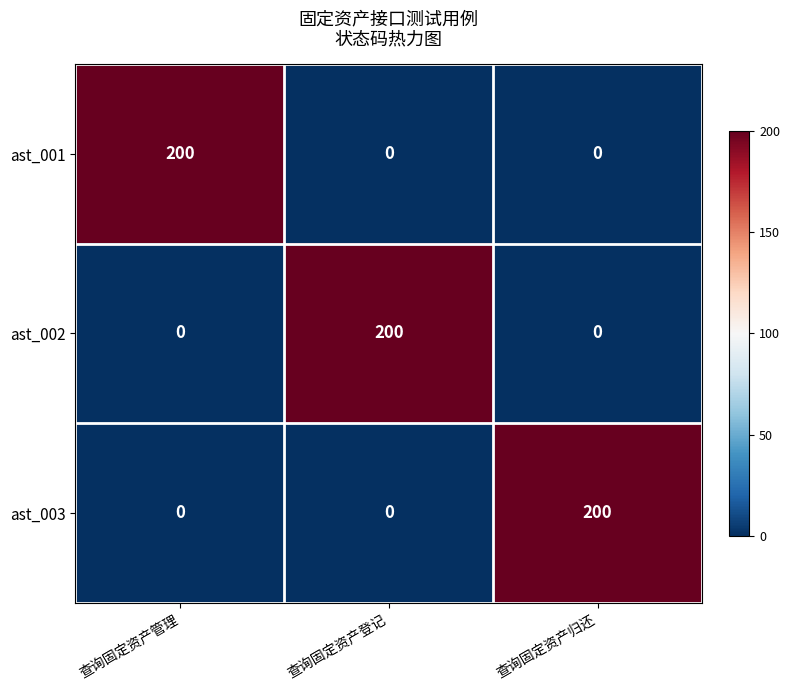

What is the difference between the highest and lowest values at 查询固定资产登记?

200